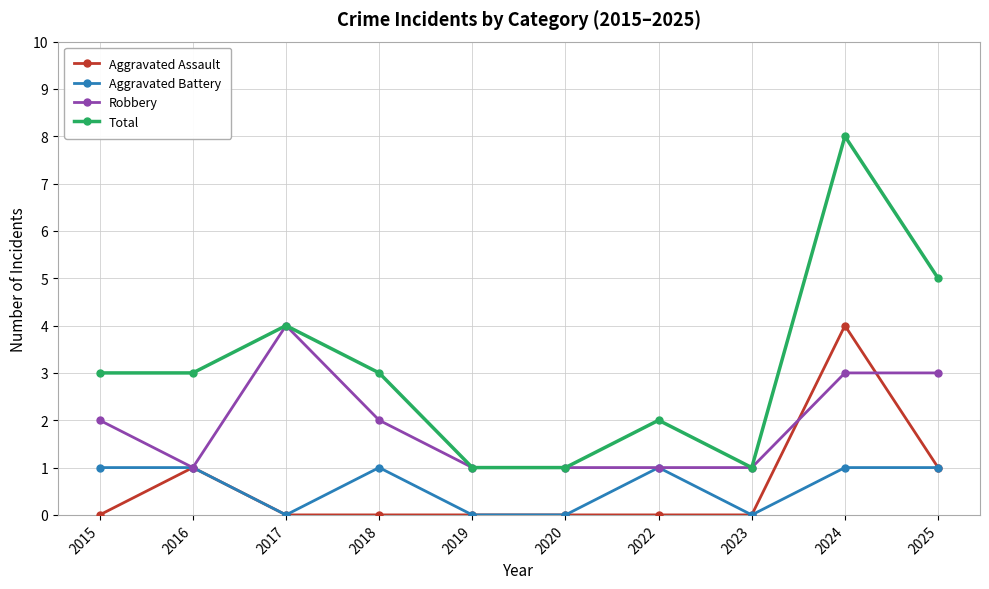

Reading left to right, what are all the values shown in this chart?

Aggravated Assault: 2015=0	2016=1	2017=0	2018=0	2019=0	2020=0	2022=0	2023=0	2024=4	2025=1
Aggravated Battery: 2015=1	2016=1	2017=0	2018=1	2019=0	2020=0	2022=1	2023=0	2024=1	2025=1
Robbery: 2015=2	2016=1	2017=4	2018=2	2019=1	2020=1	2022=1	2023=1	2024=3	2025=3
Total: 2015=3	2016=3	2017=4	2018=3	2019=1	2020=1	2022=2	2023=1	2024=8	2025=5